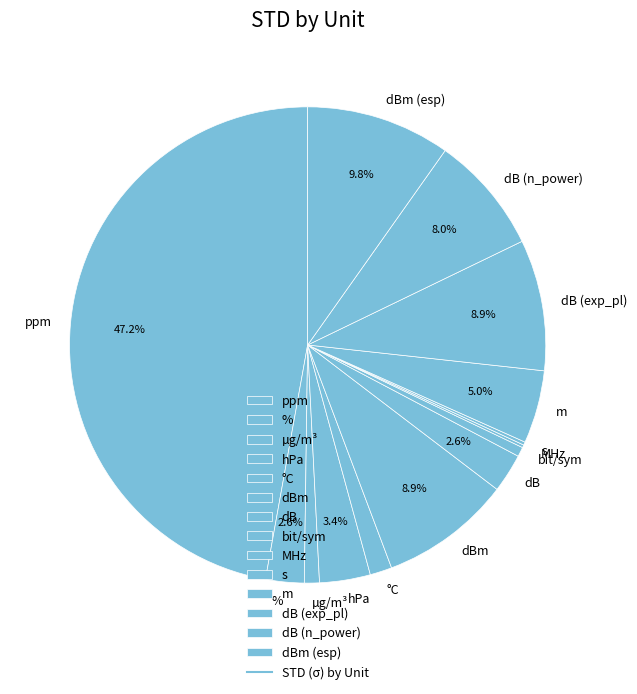

How many slices are in this pie chart?

14